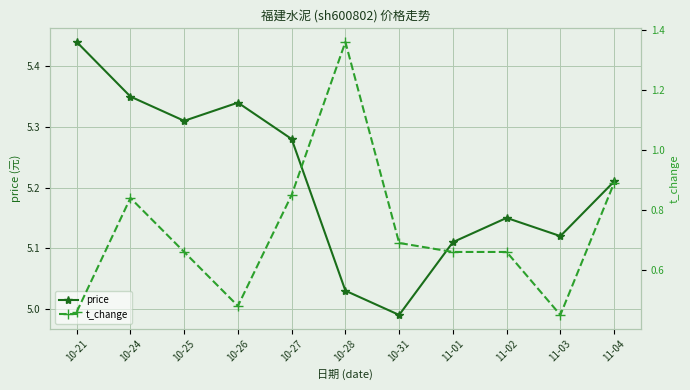

Count the number of data series in this chart.

2